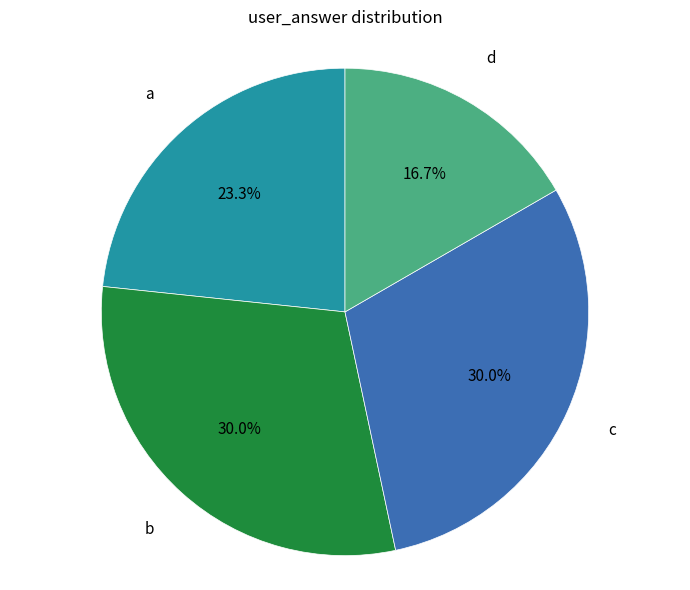

Is it true that b is 30% of the pie?

True